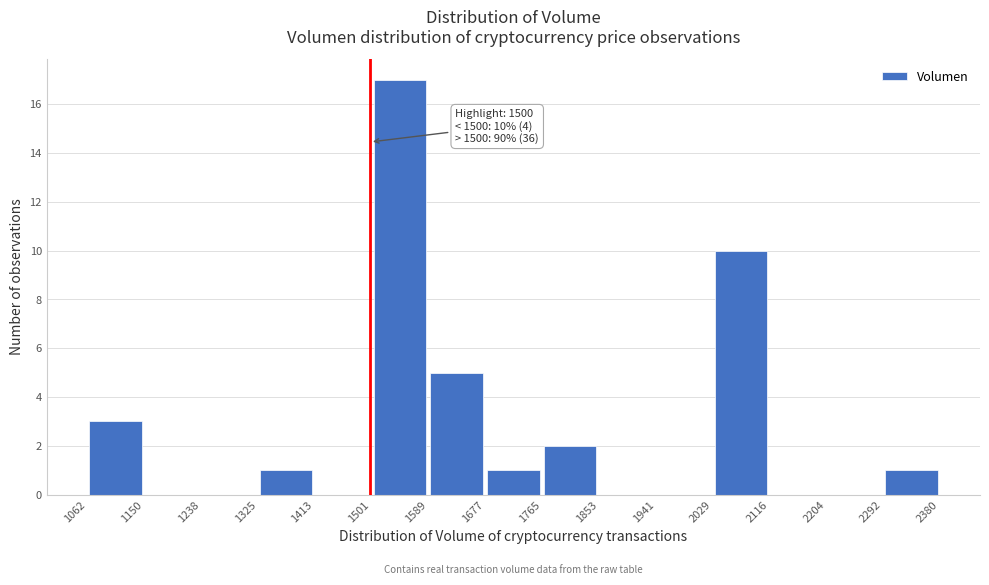

Which range on the x-axis has the tallest bar?

1501 to 1589